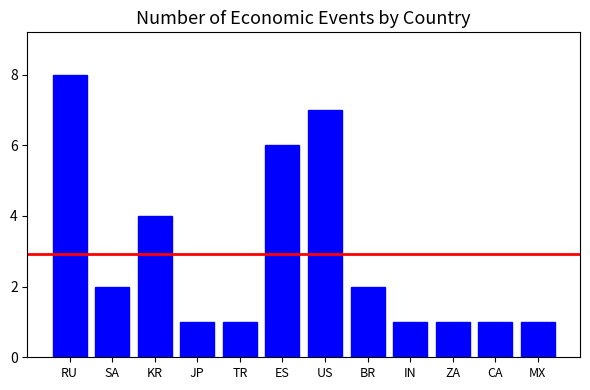

The value at SA is 2. True or false?

True